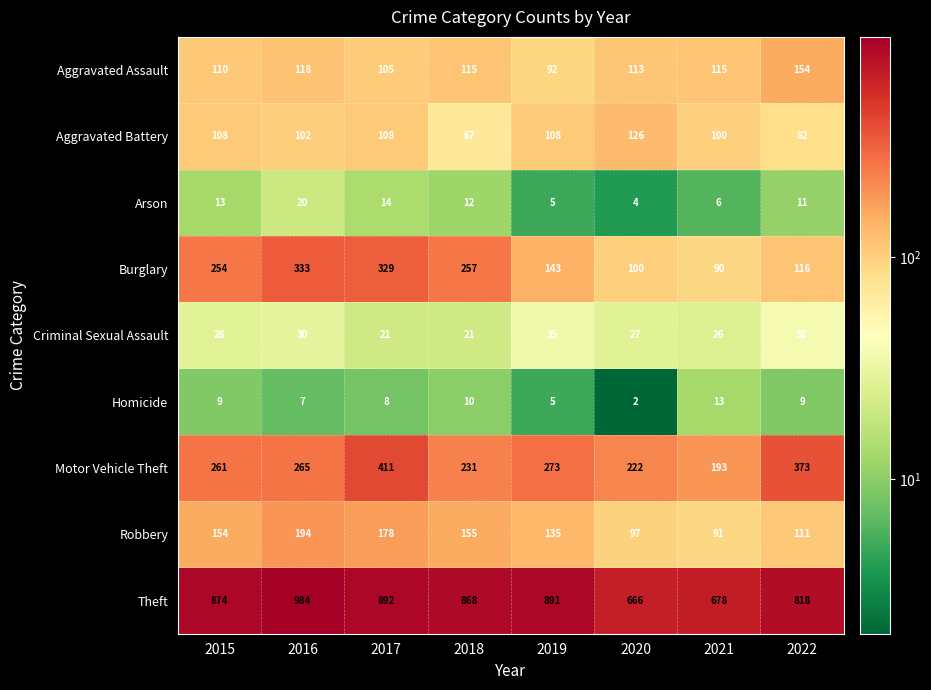

Which series has the largest total across all categories?

Theft